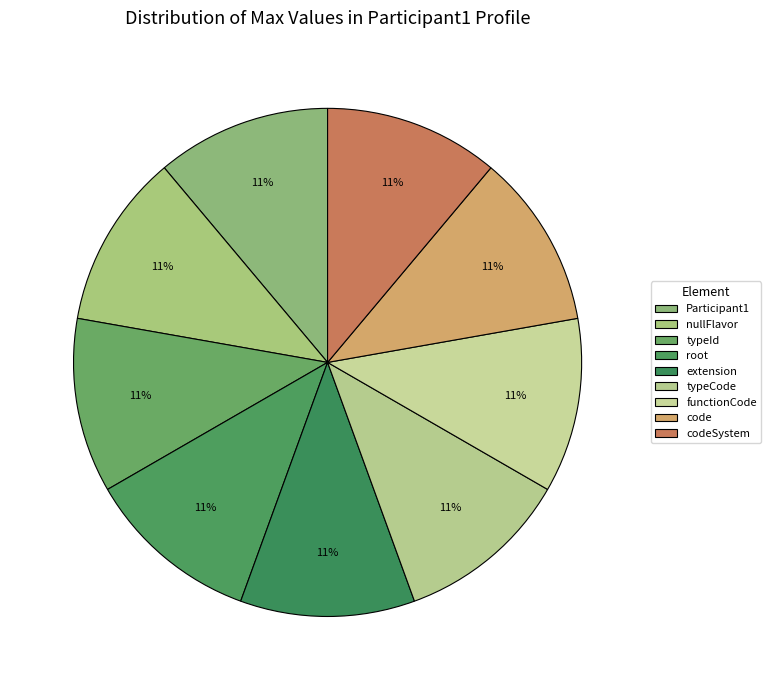

How many segments does this pie chart have?

9